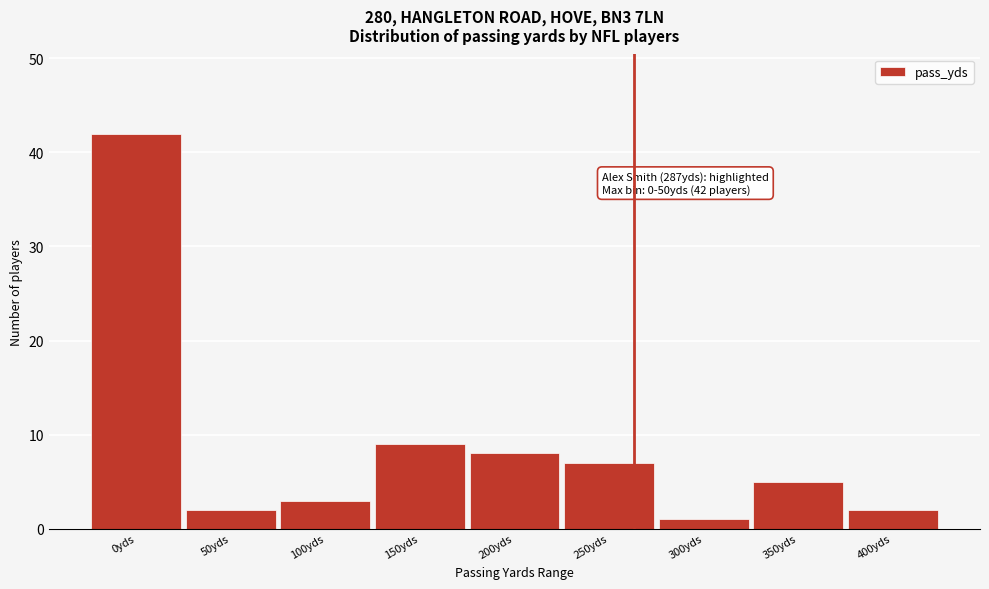

Reading left to right, transcribe all the data shown in this chart.

42	2	3	9	8	7	1	5	2